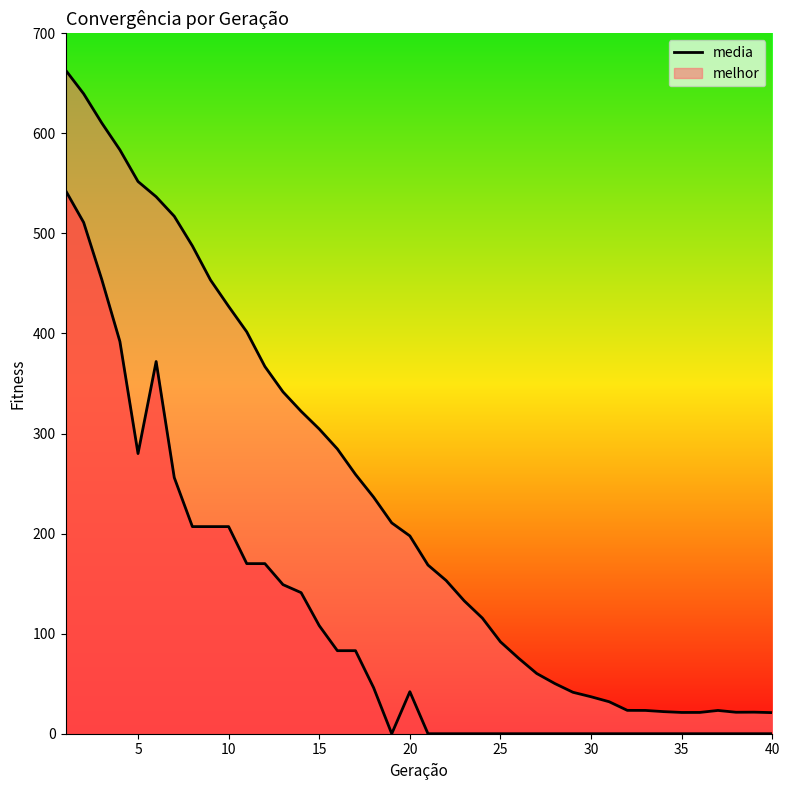

How many lines are shown in the chart?

2